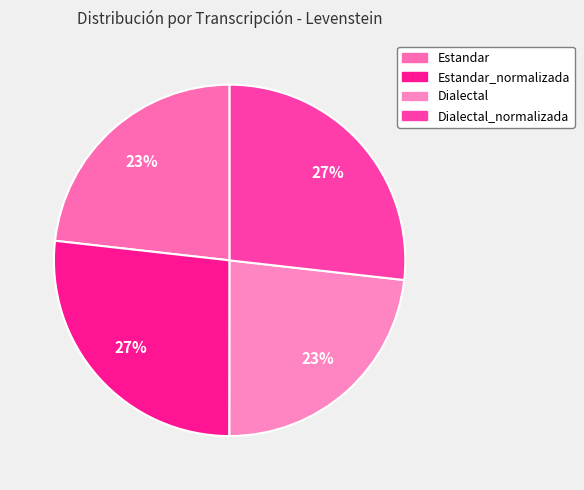

What percentage is the Estandar_normalizada slice, to the nearest percent?

27%